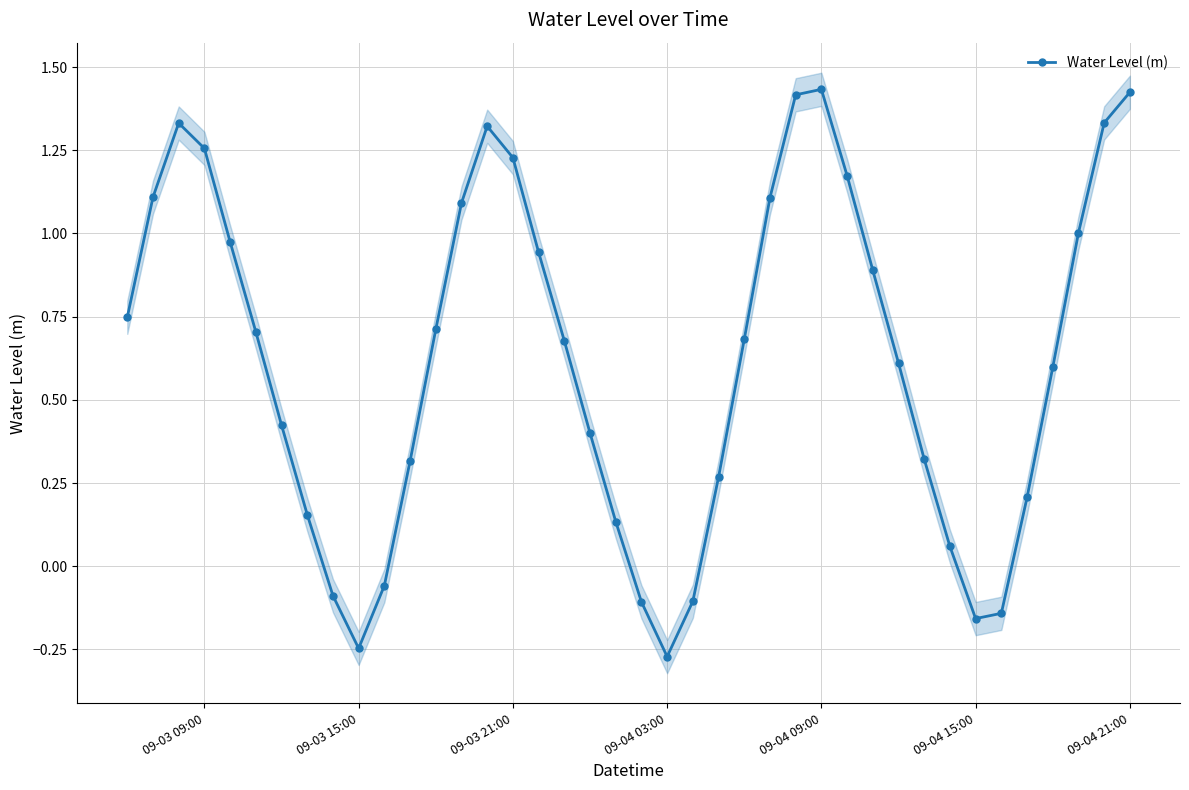

Count the number of data series in this chart.

1